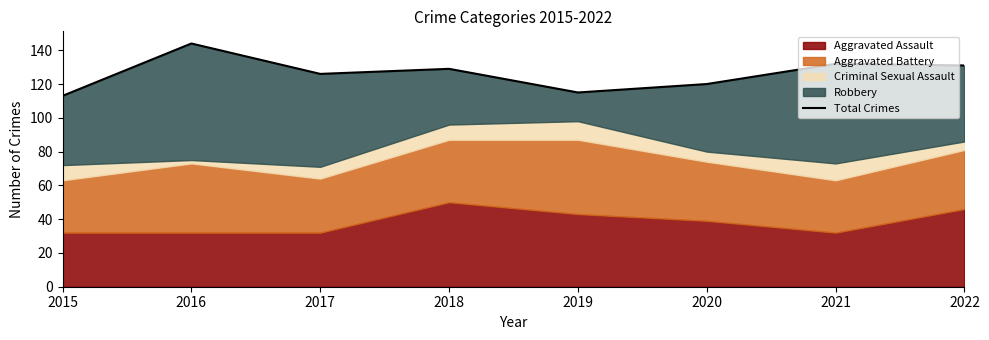

The value at 2021 is 132. True or false?

True